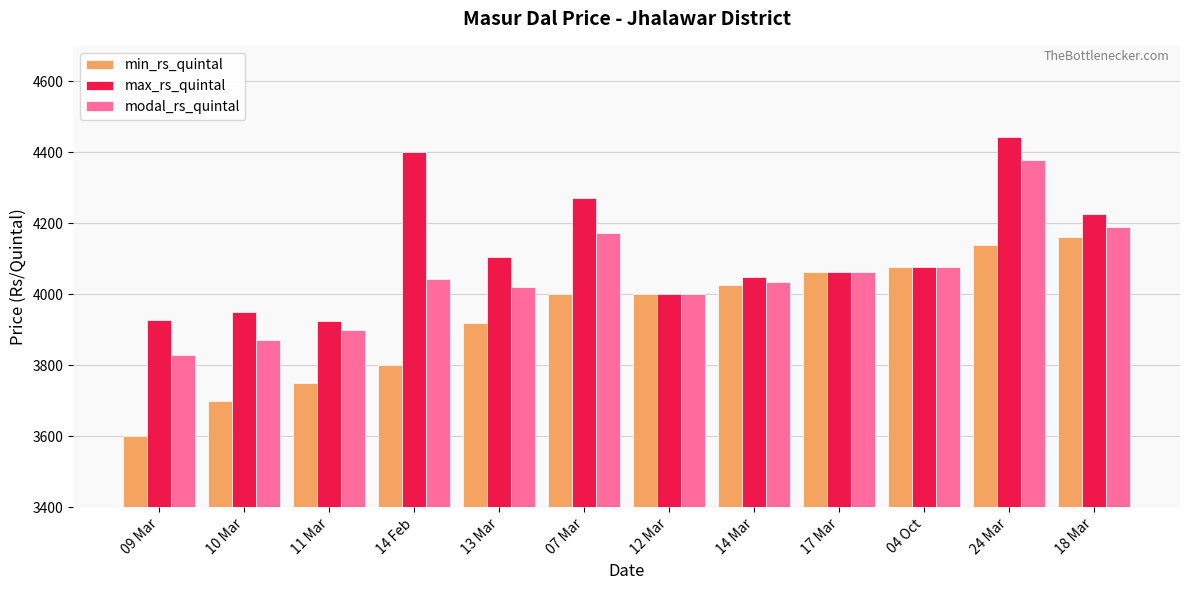

True or false: max_rs_quintal has a value of 2551 at 24 Mar.

False